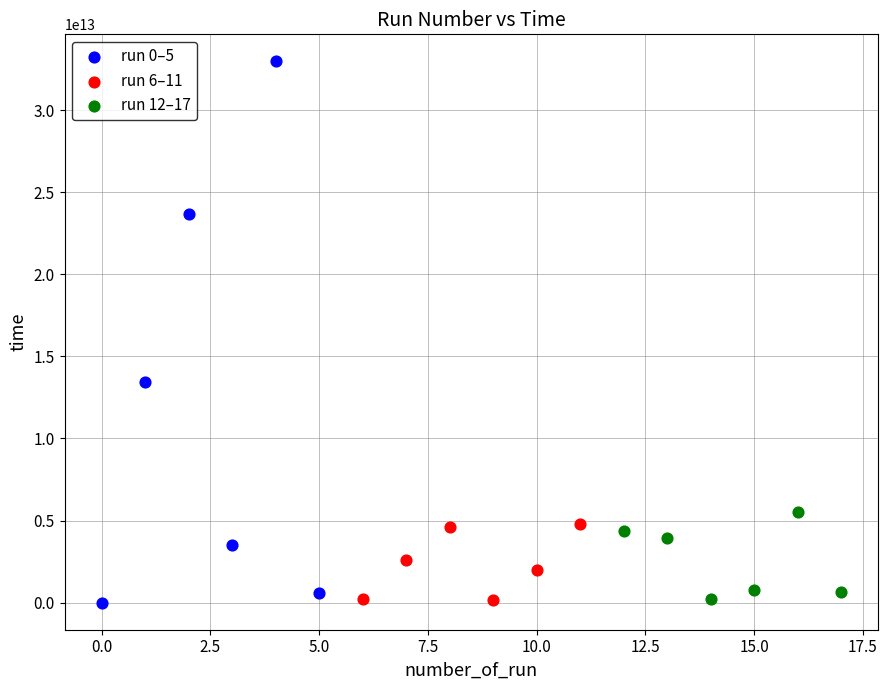

Which series contains the highest Y value?

run 0–5